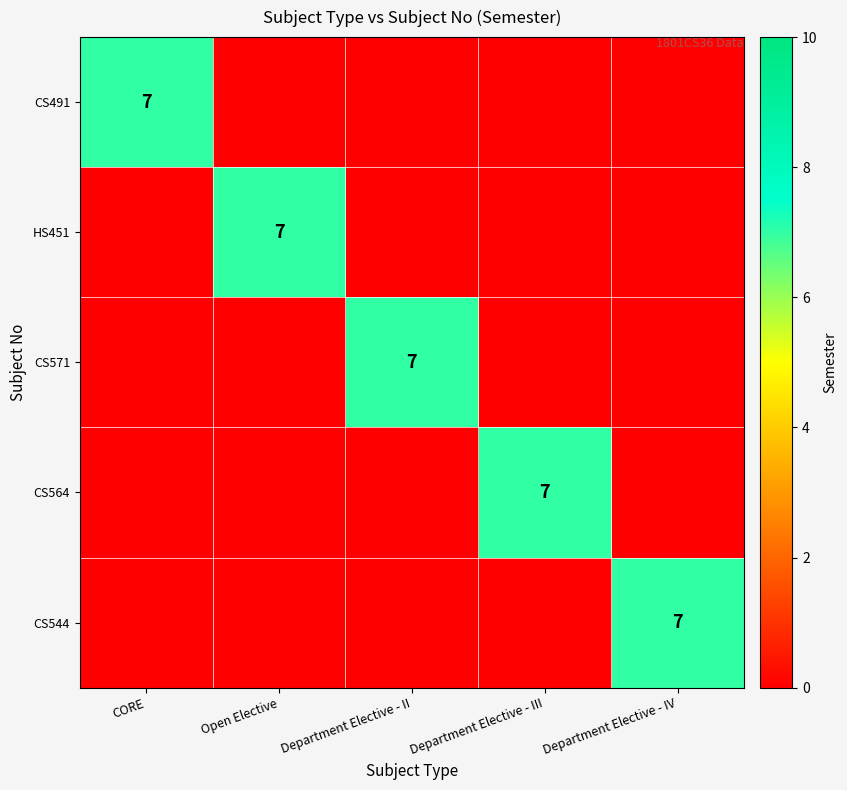

Which series has the largest total across all categories?

CS491